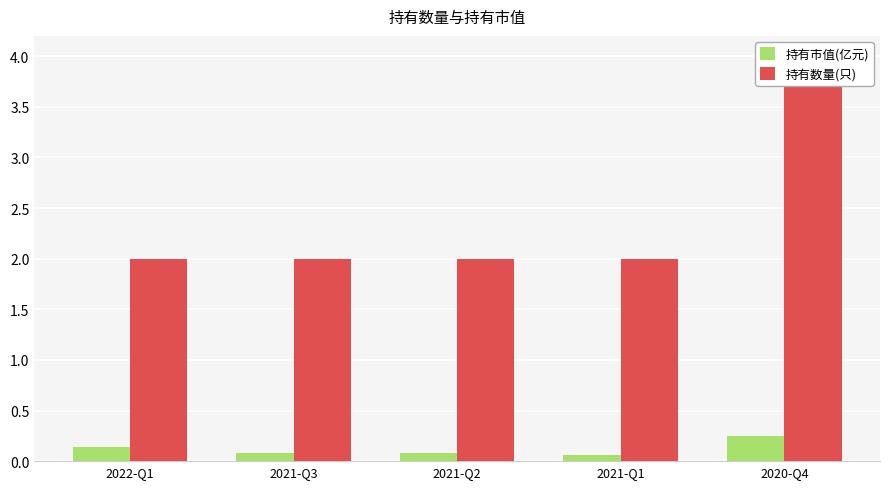

Count the number of data series in this chart.

2